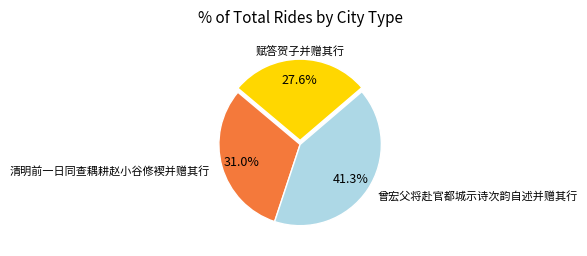

To the nearest percent, what percentage of the pie is 曾宏父将赴官都城示诗次韵自述并赠其行?

41%